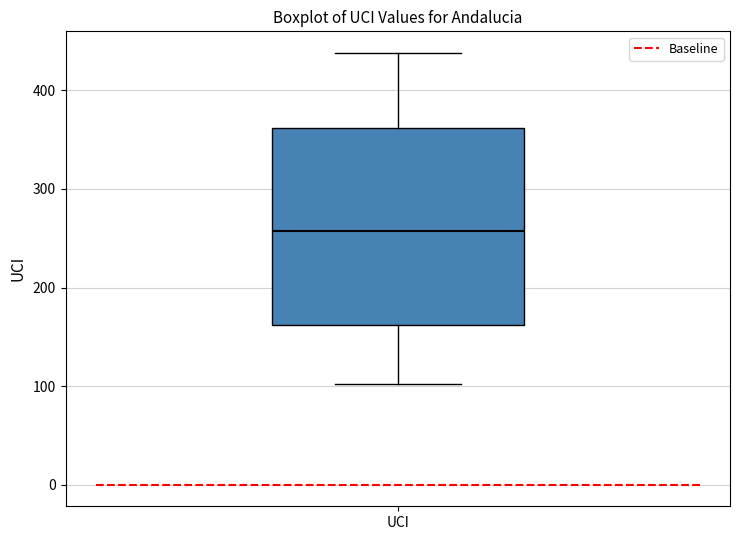

Read this box plot against the y-axis: the position of the median line, the range covered by the box, and the ends of both whiskers. The values are not printed on the chart, so give them approximately, as read against the axis.

median 260, box 160 to 360, whiskers 100 to 440